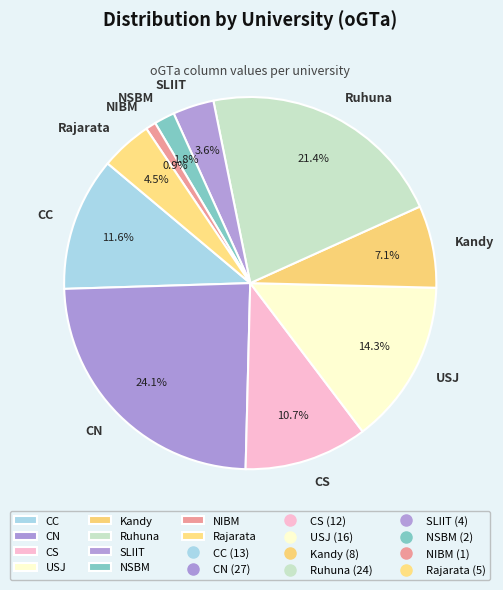

Is CC the majority of the pie?

No